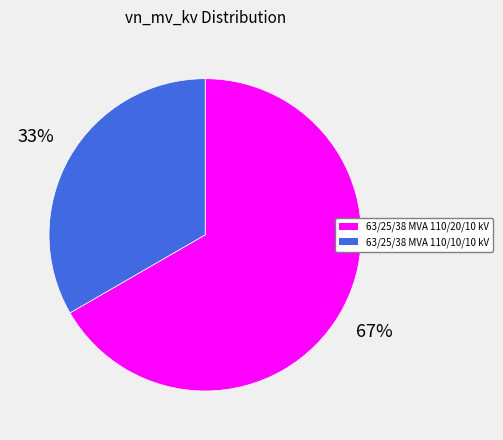

What is the largest slice in the pie chart?

63/25/38 MVA 110/20/10 kV